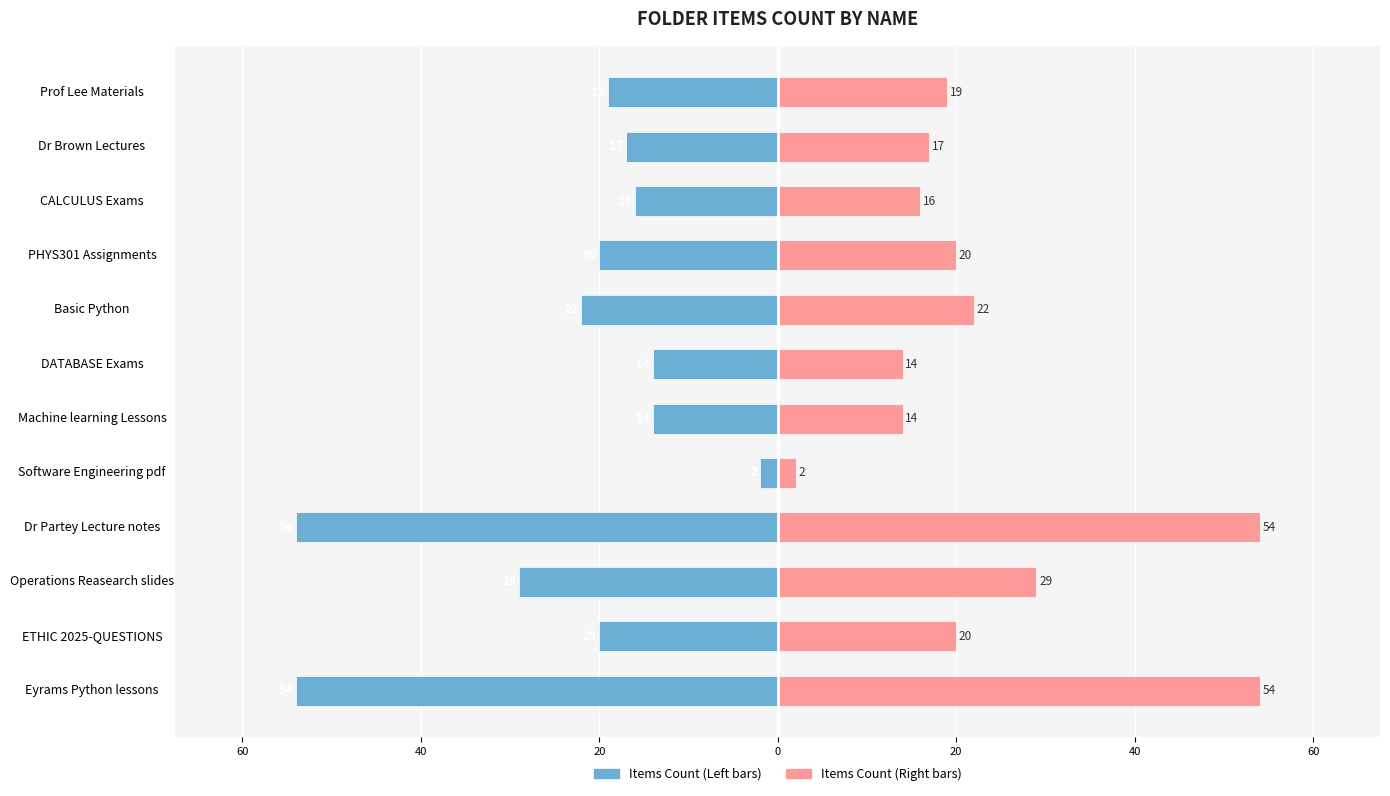

What are all the series names shown in the legend?

Items Count (Left), Items Count (Right)